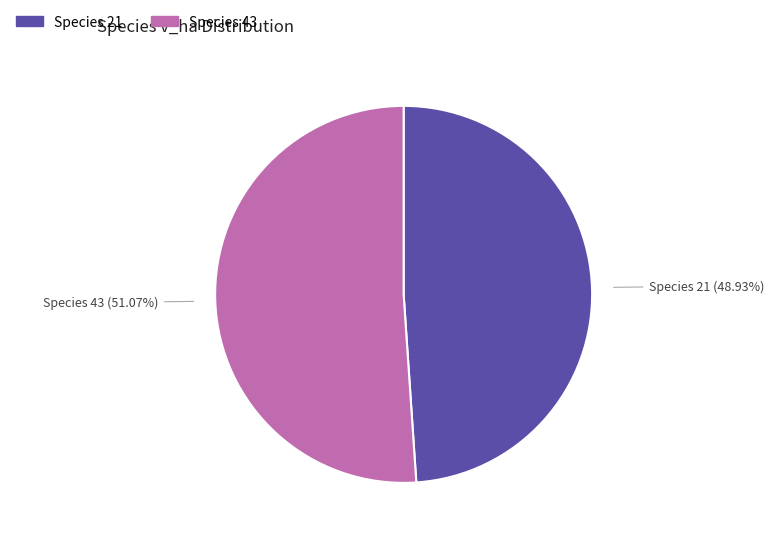

Does any single category account for the majority?

Yes